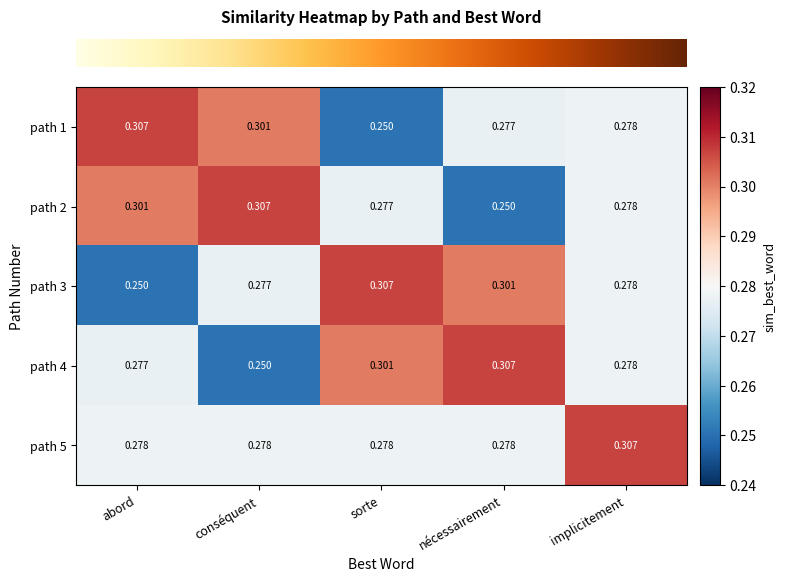

List the labels in order of path 2 value, smallest first.

nécessairement, sorte, implicitement, abord, conséquent